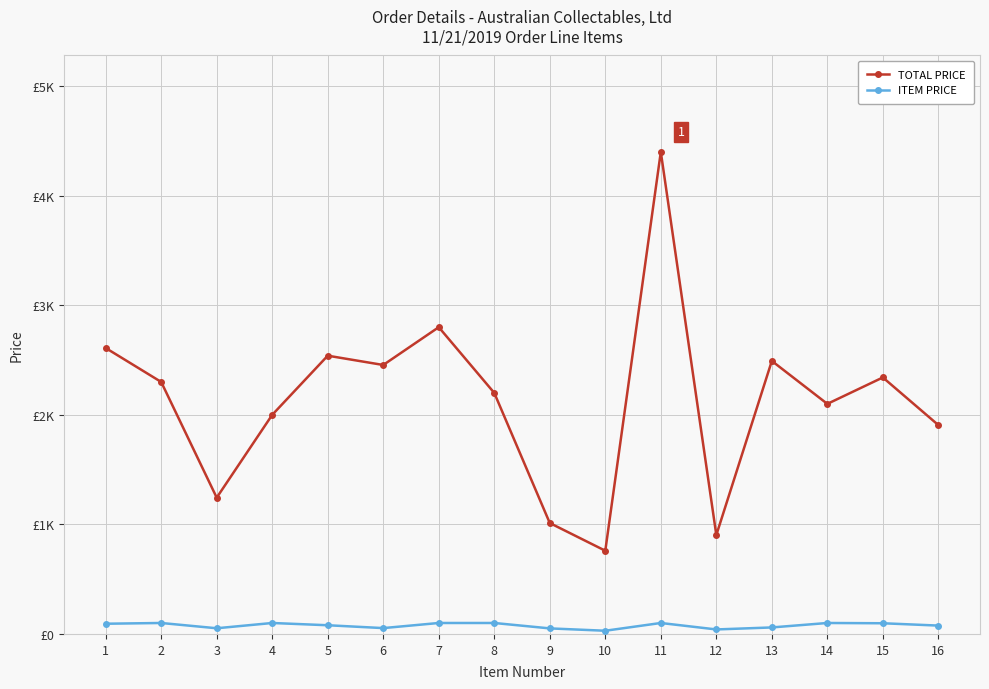

Does the chart display data point markers on the line(s)?

Yes